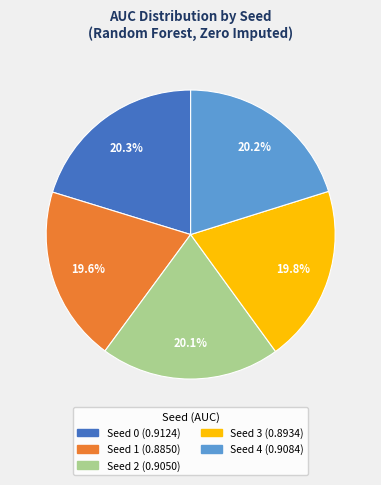

Is Seed 1 the majority of the pie?

No